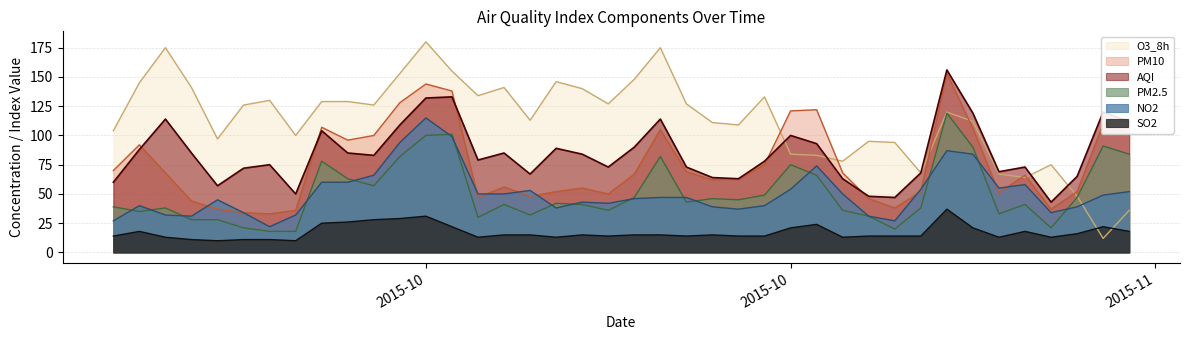

Count the number of data series in this chart.

6